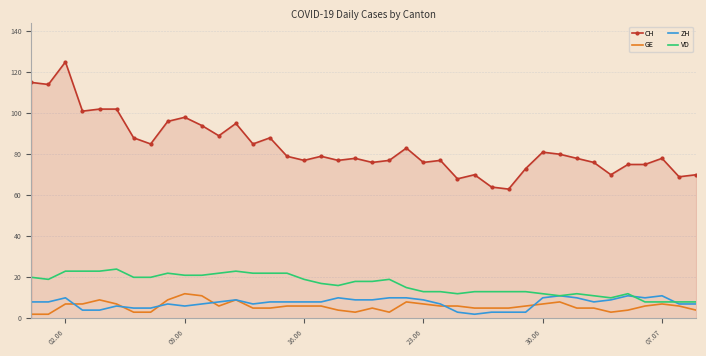

Which series has the largest range (max minus min)?

CH